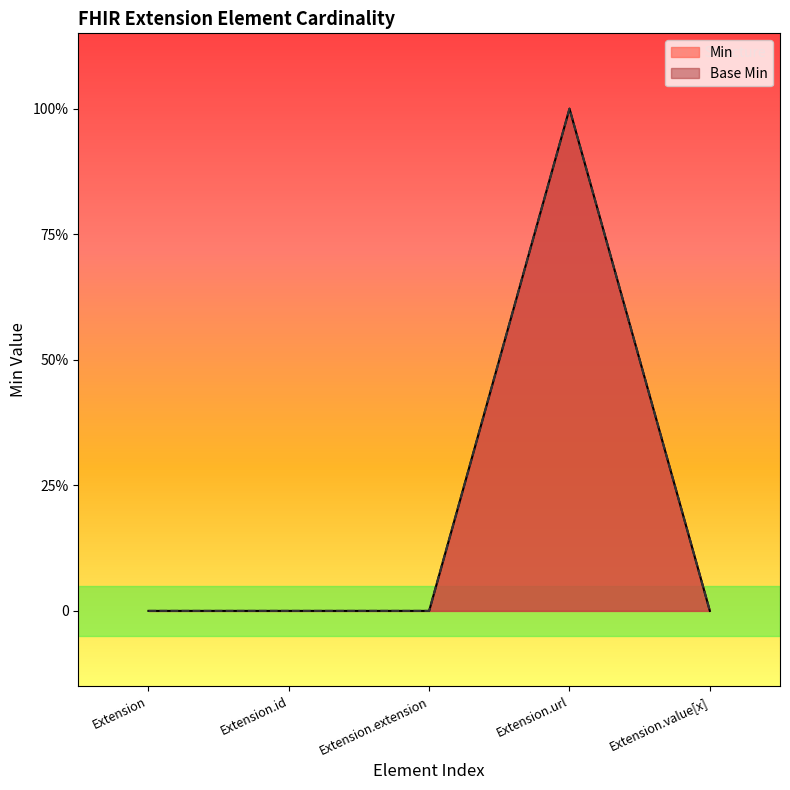

The value of Base Min at Extension.url is 2. True or false?

False